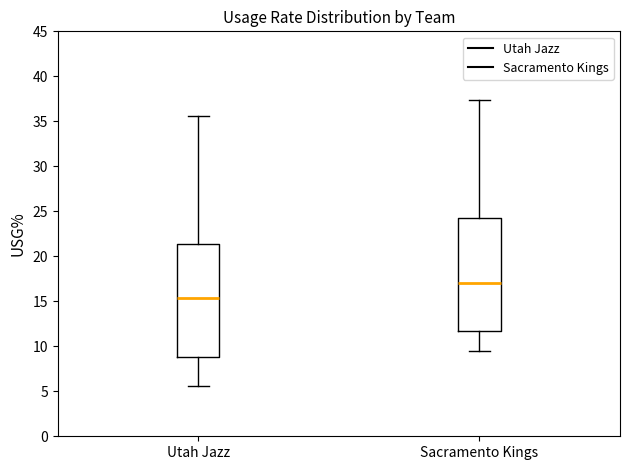

Reading left to right, transcribe this box plot: for each box, give where its median line is, the range the box spans, and where its two whiskers end, as read against the y-axis. The values are not printed on the chart, so give them approximately, as read against the axis.

Utah Jazz: median 15.5, box 9.0 to 21.5, whiskers 5.5 to 35.5
Sacramento Kings: median 17.0, box 11.5 to 24.5, whiskers 9.5 to 37.5